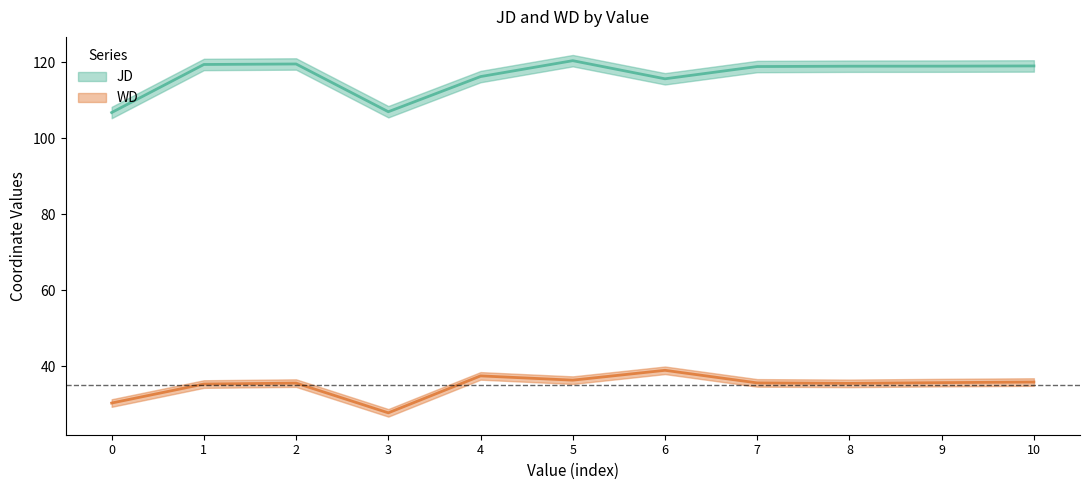

Does the chart display data point markers on the line(s)?

No